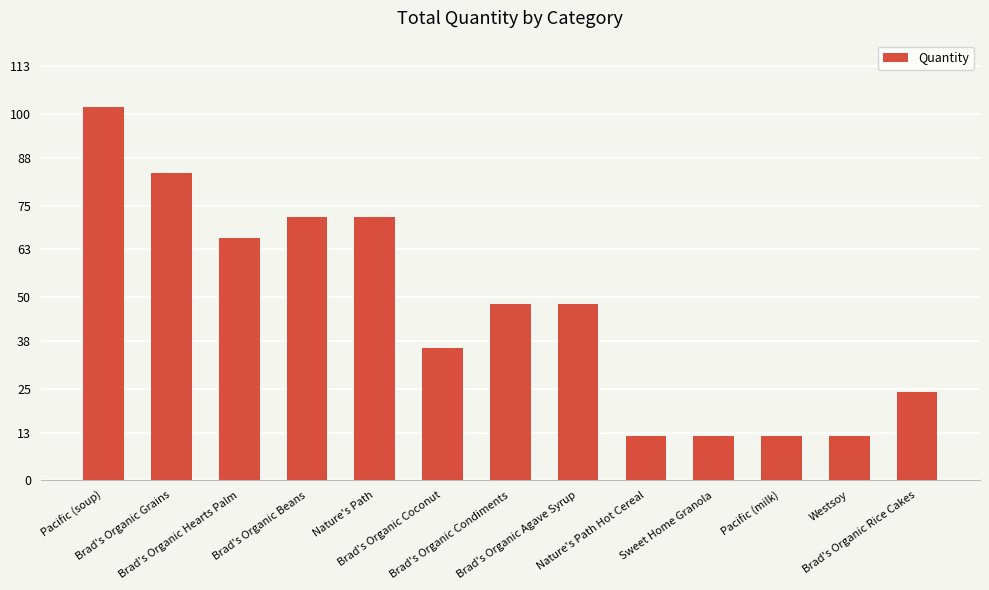

What is the ratio of the value at Brad's Organic Coconut to the value at Nature's Path Hot Cereal?

3.0